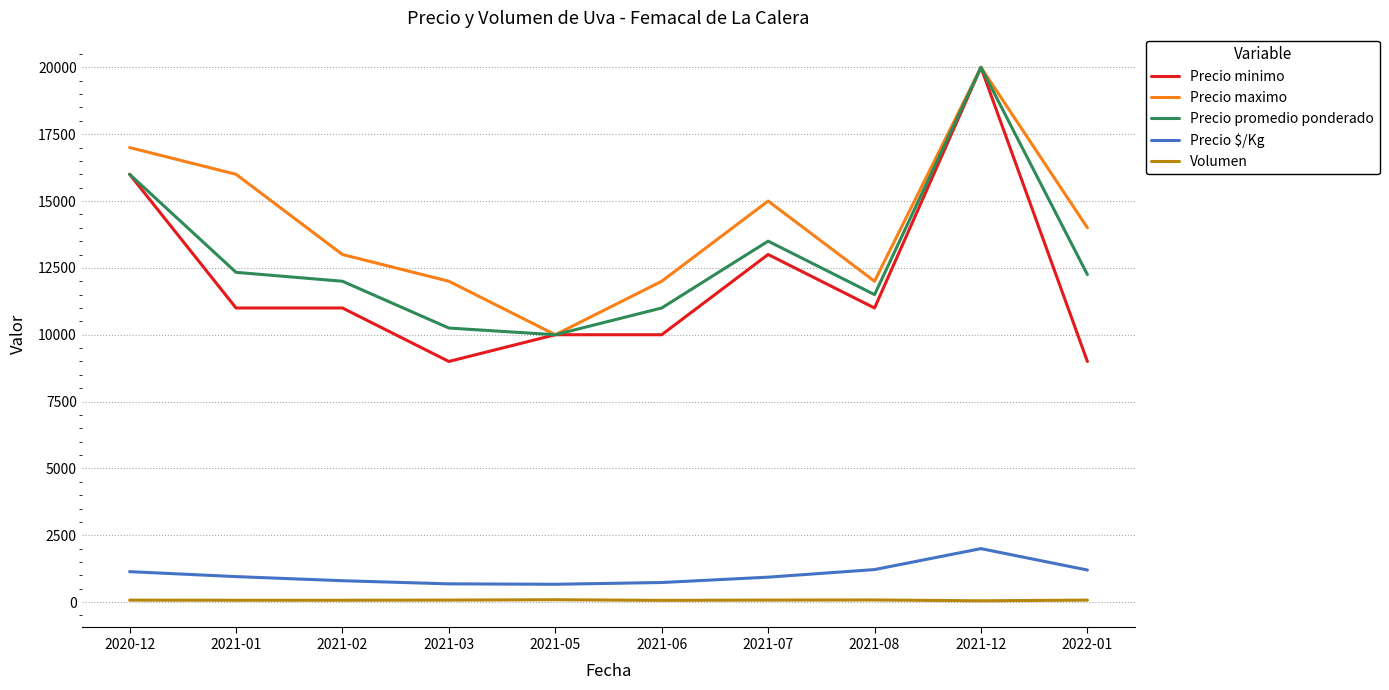

True or false: Precio $/Kg and Volumen cross at least once.

False